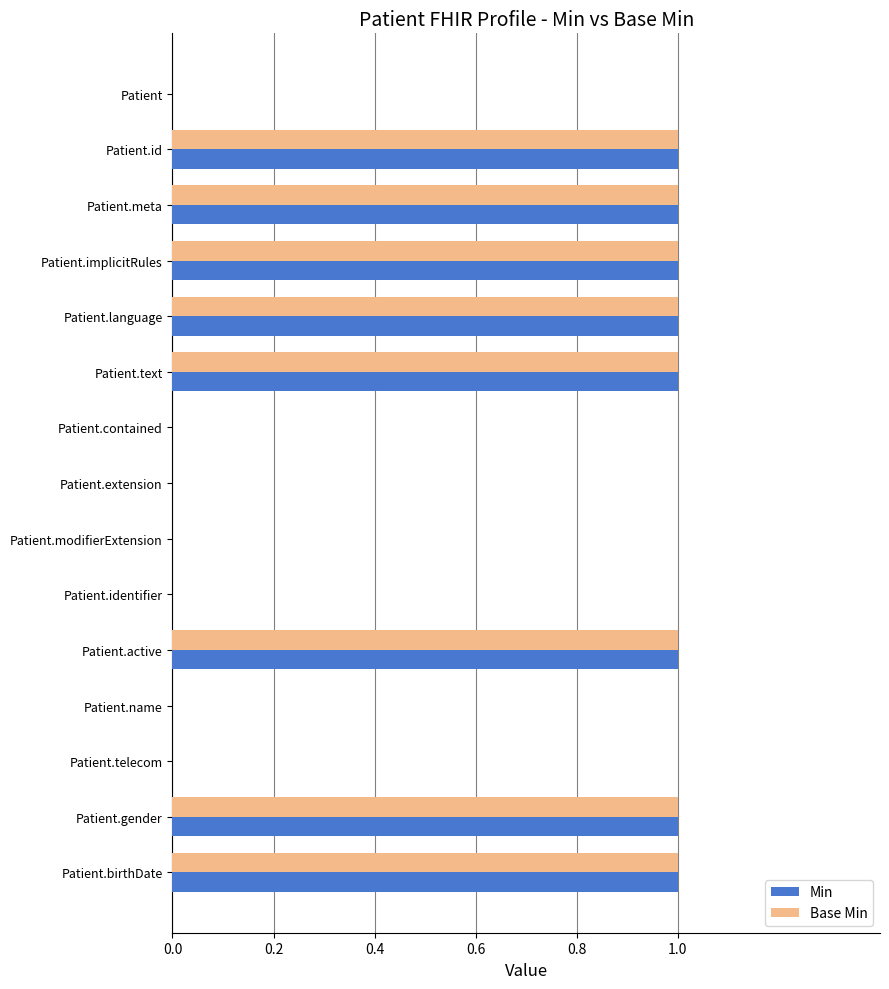

True or false: Base Min has a value of -1 at Patient.name.

False